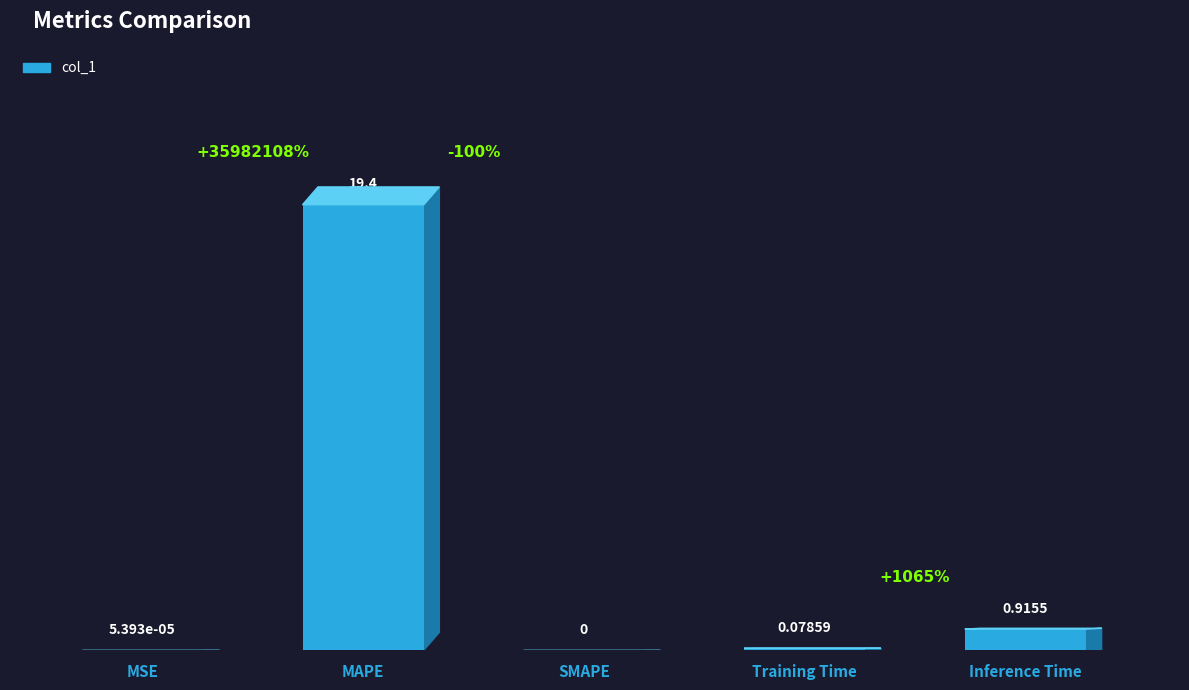

True or false: the data shows 19.4 at MAPE.

True